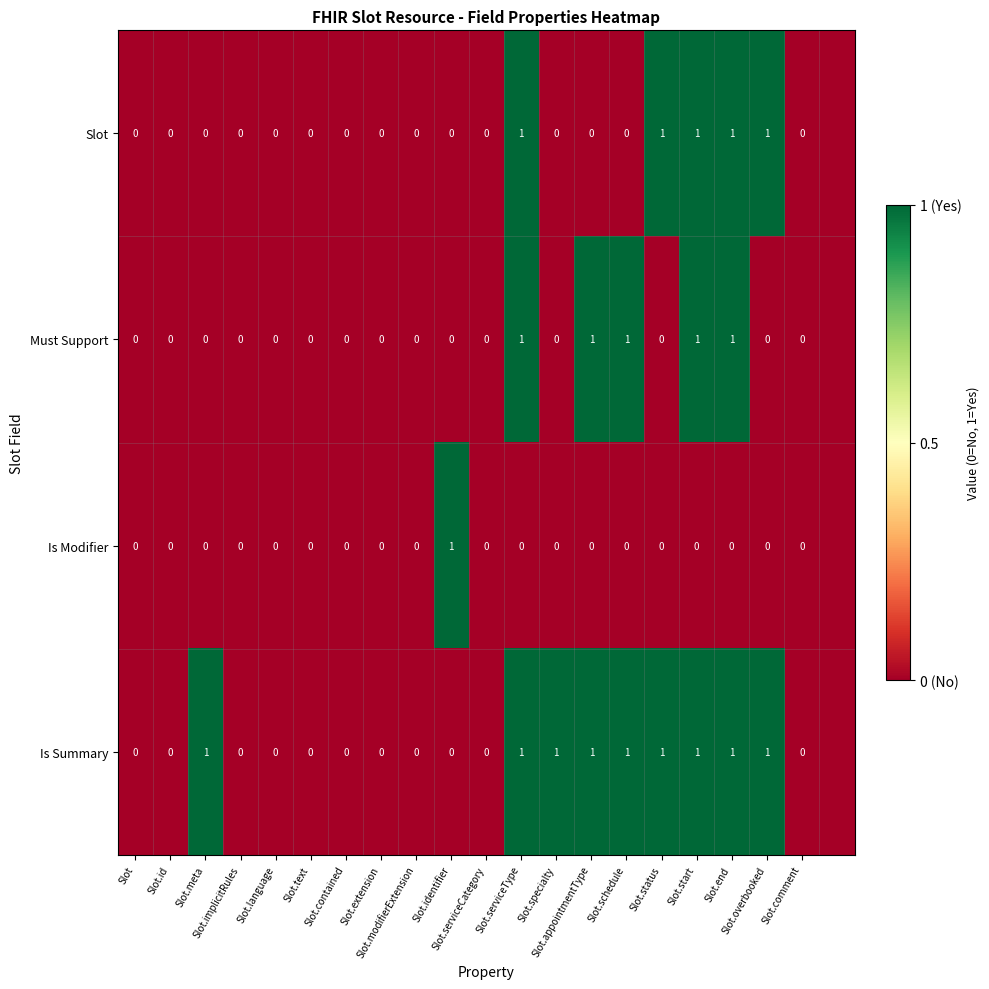

Count the Is Modifier values in the range 0 to 1.

21